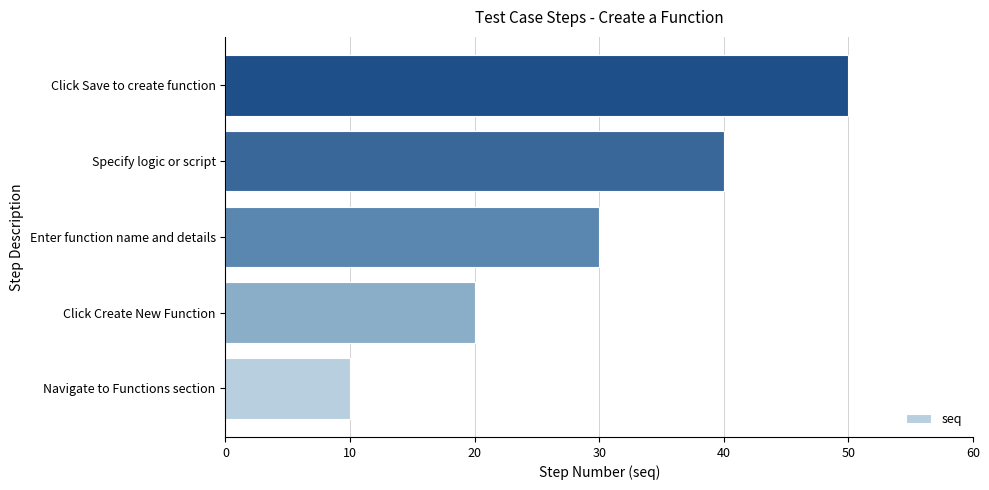

Reading bottom to top, extract all data points from this chart.

Navigate to Functions section=10	Click Create New Function=20	Enter function name and details=30	Specify logic or script=40	Click Save to create function=50